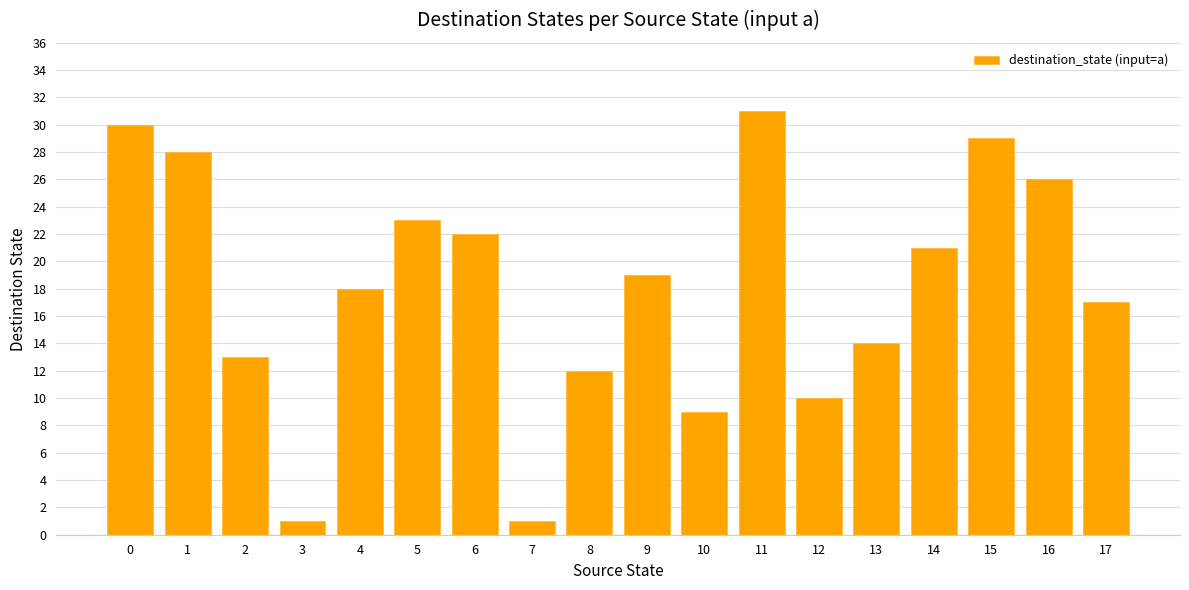

Reading left to right, extract all data points from this chart.

30	28	13	1	18	23	22	1	12	19	9	31	10	14	21	29	26	17